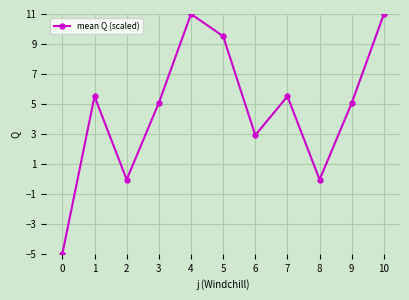

True or false: the data has more than 0 interior local peaks.

True